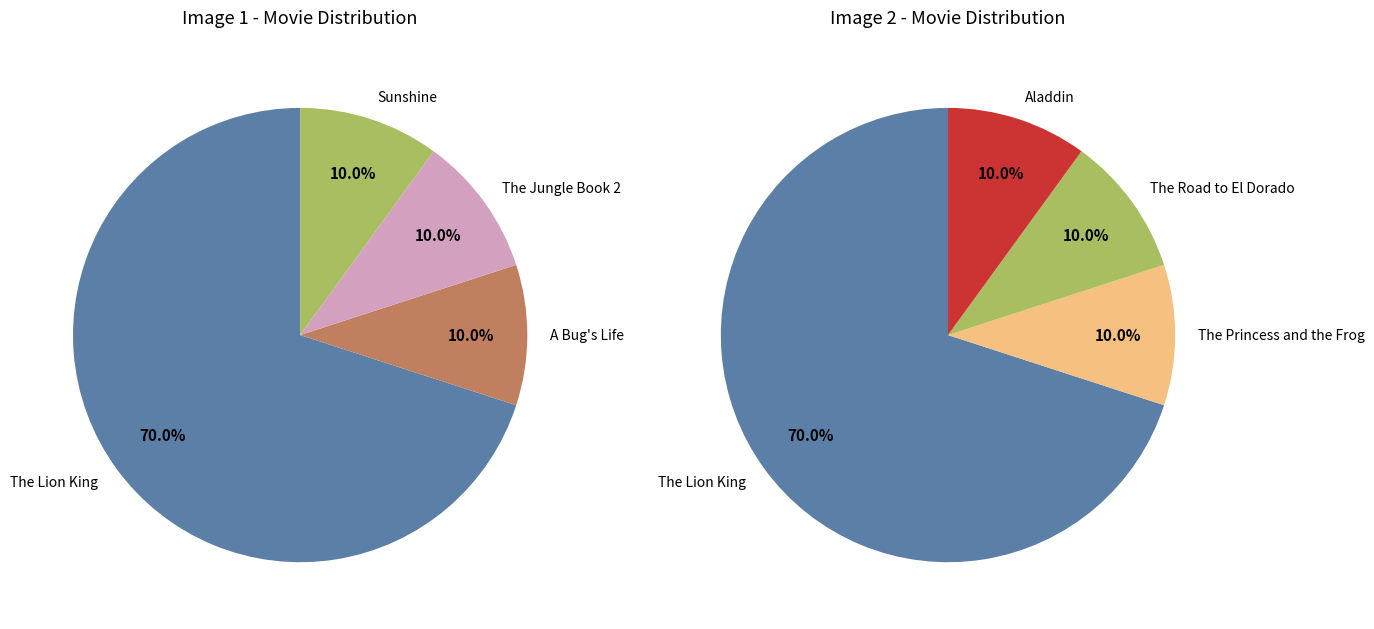

True or false: 1 accounts for 10% of the total.

True